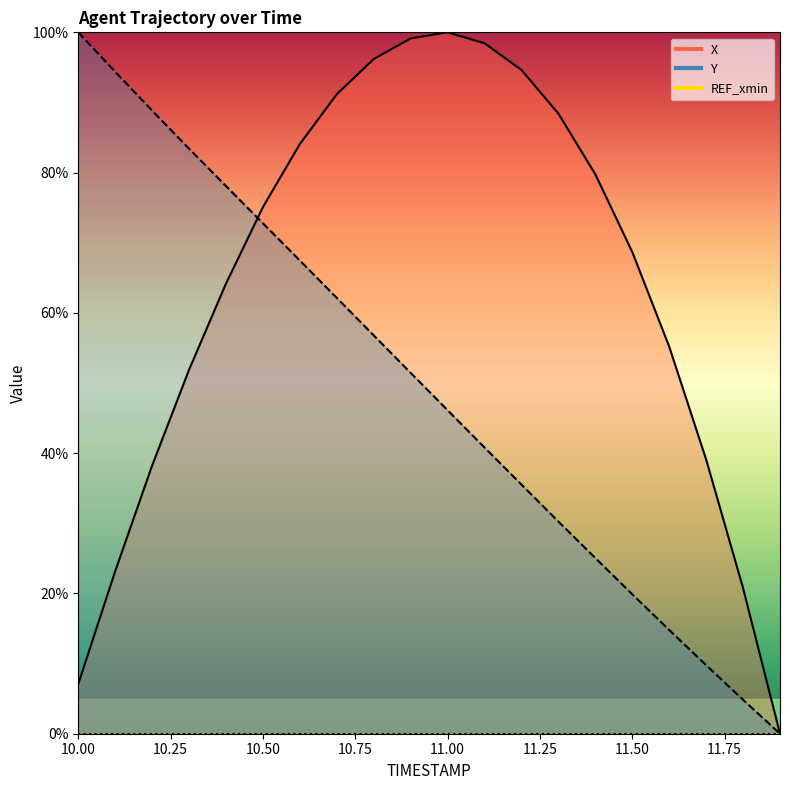

What position from the right is 10.7?

13